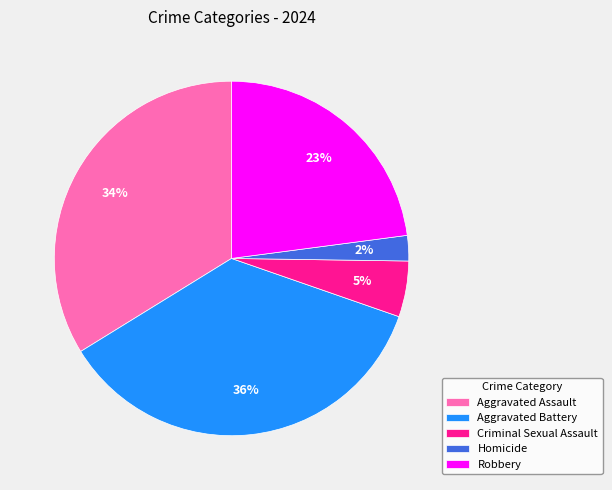

Do Homicide and Robbery together represent more than half of the pie?

No